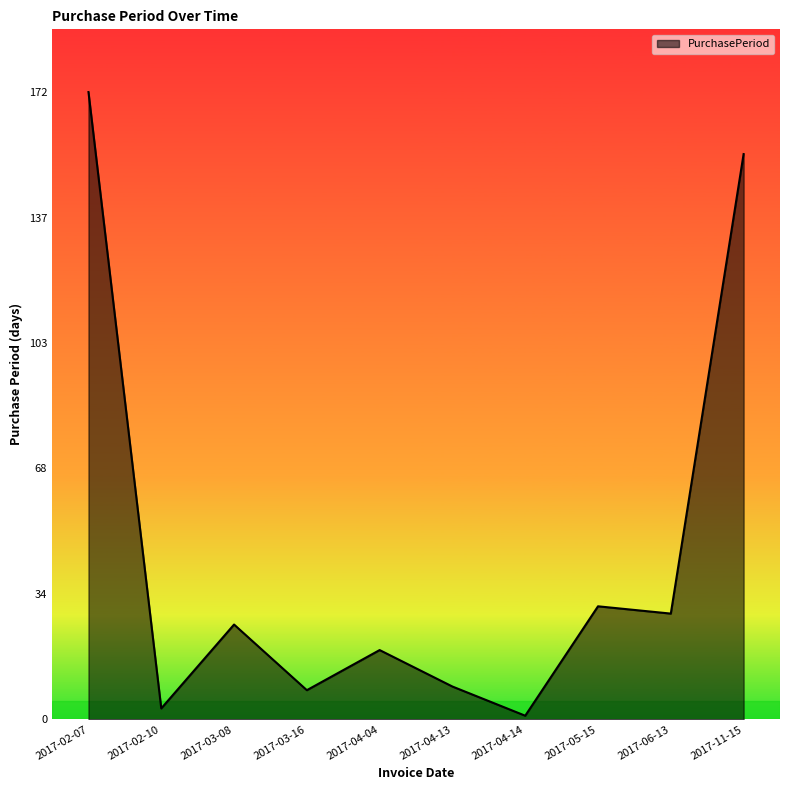

Which has a higher value, 2017-05-15 or 2017-04-13?

2017-05-15